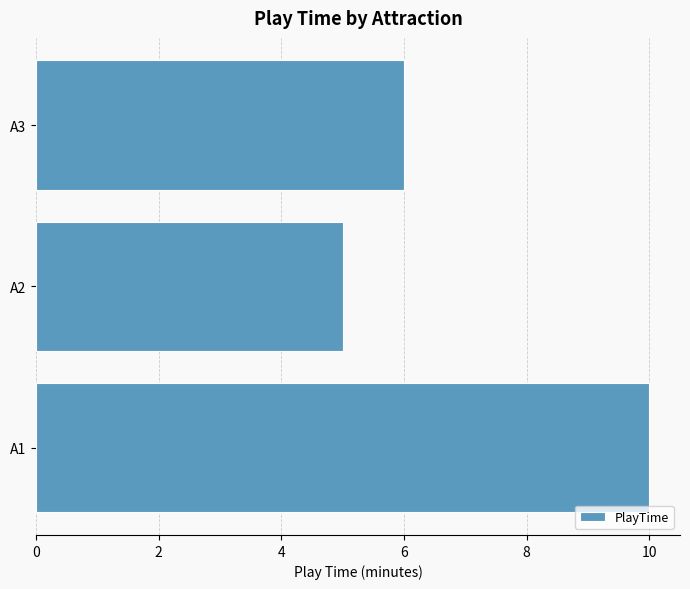

Read the value at A1.

10